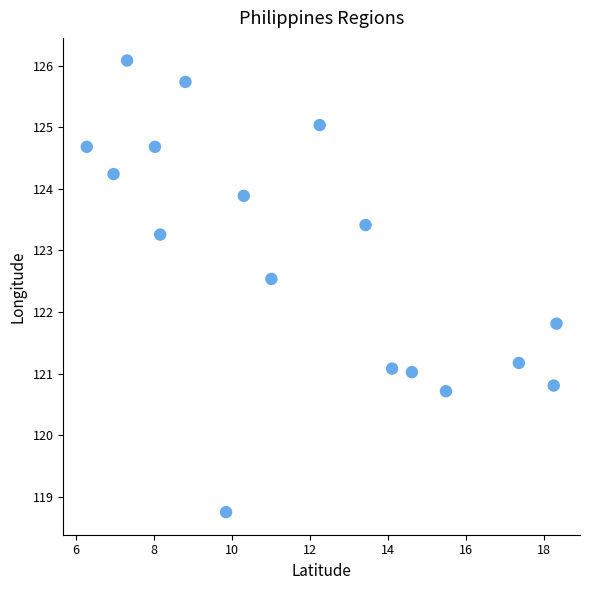

What Y value in the scatter plot is closest to 122?

121.8